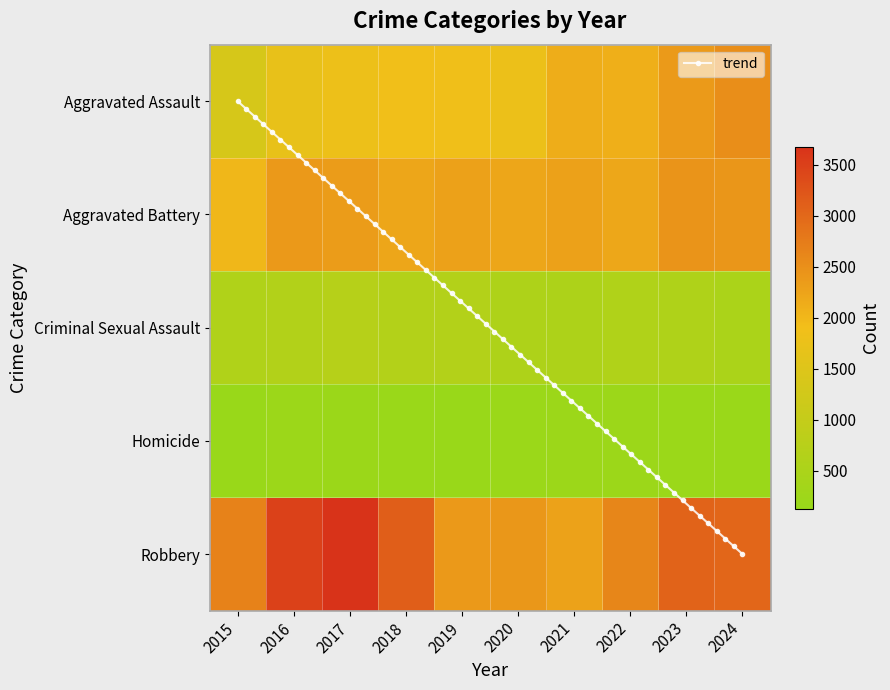

What is the difference between the highest and lowest values at 2024?

2862